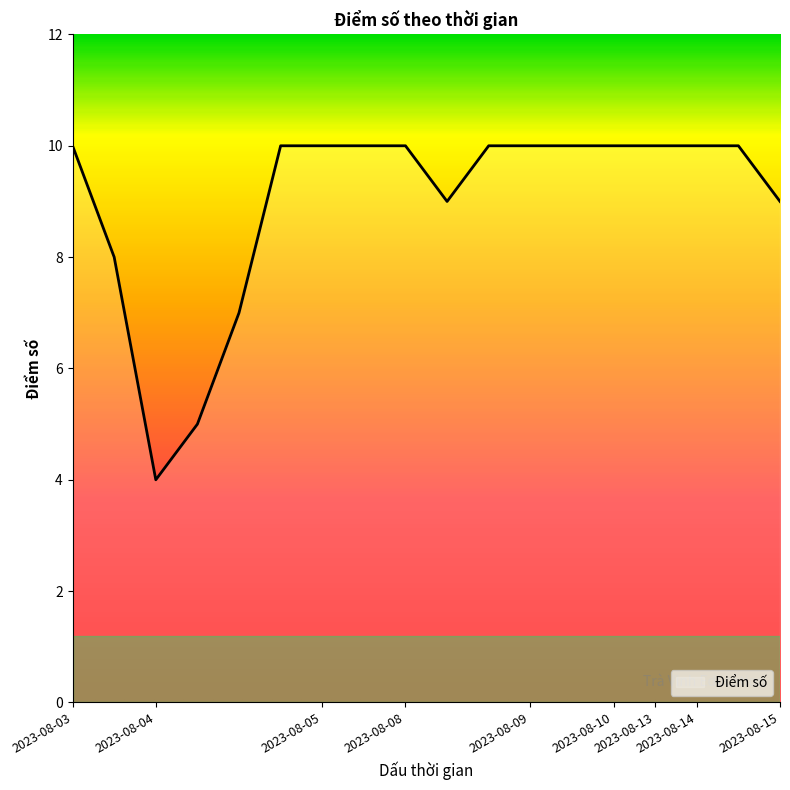

Count the values in the range 9 to 10.

14